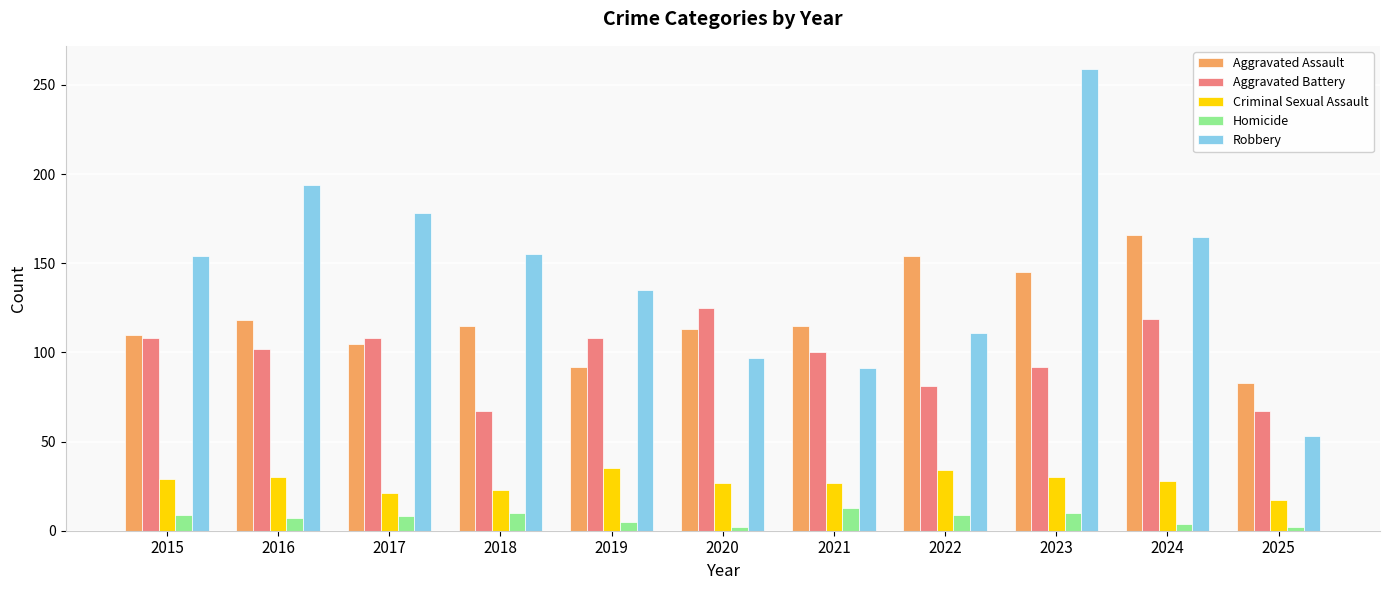

Which series has the largest range (max minus min)?

Robbery